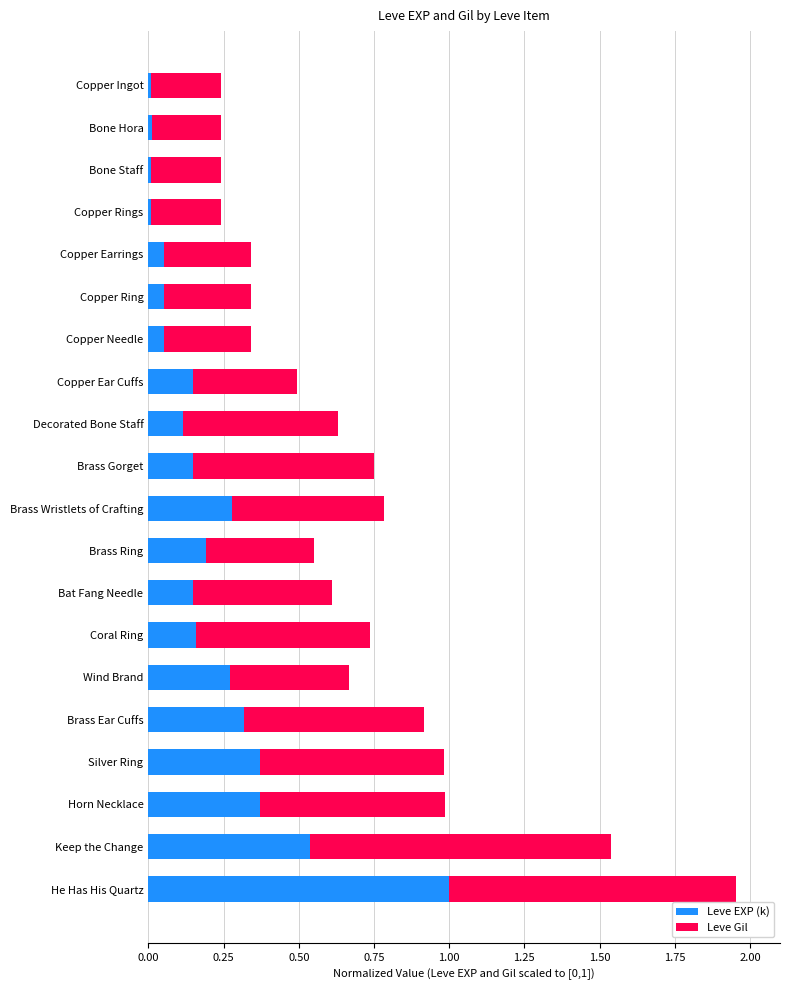

What is the sum of all Leve EXP (k) values?

4.3